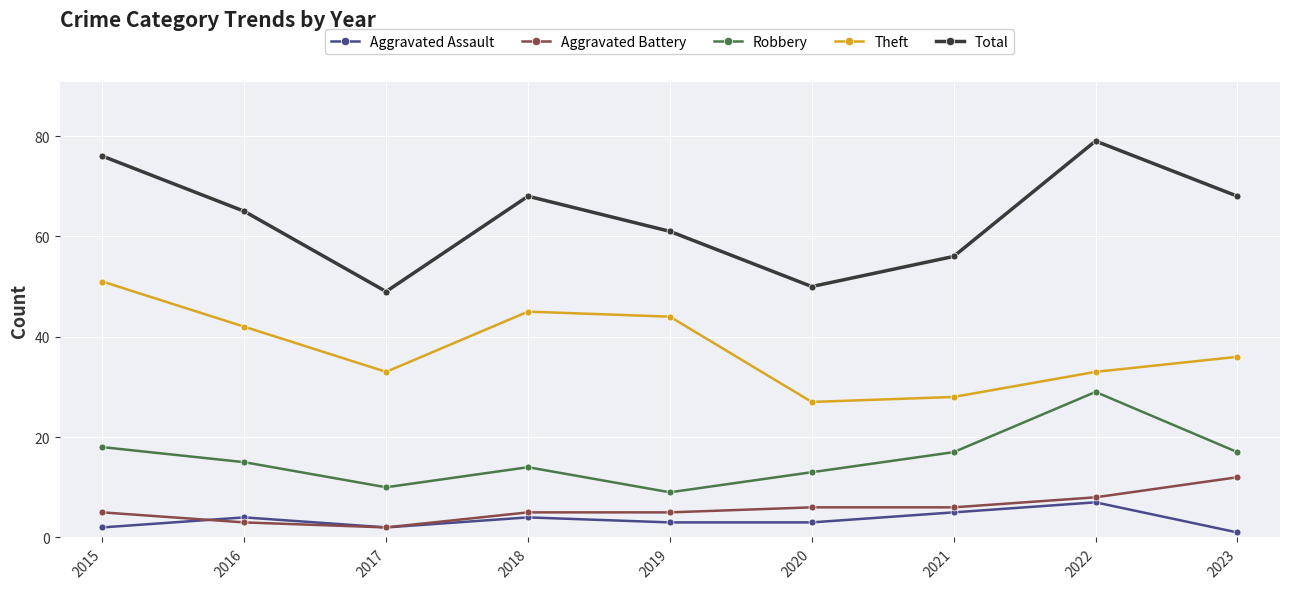

Which series has the widest spread of values?

Total